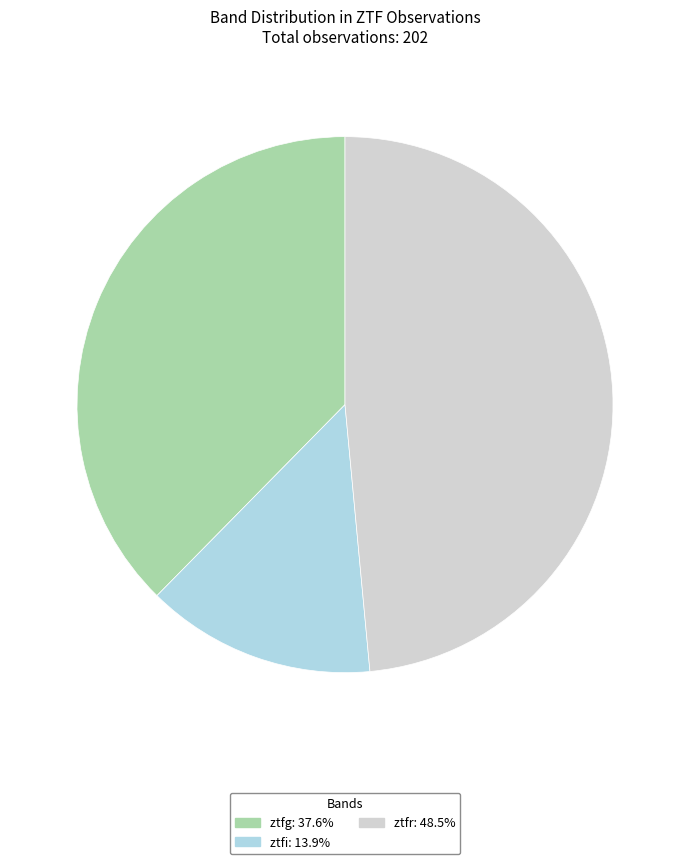

What is the smallest slice in the pie chart?

ztfi